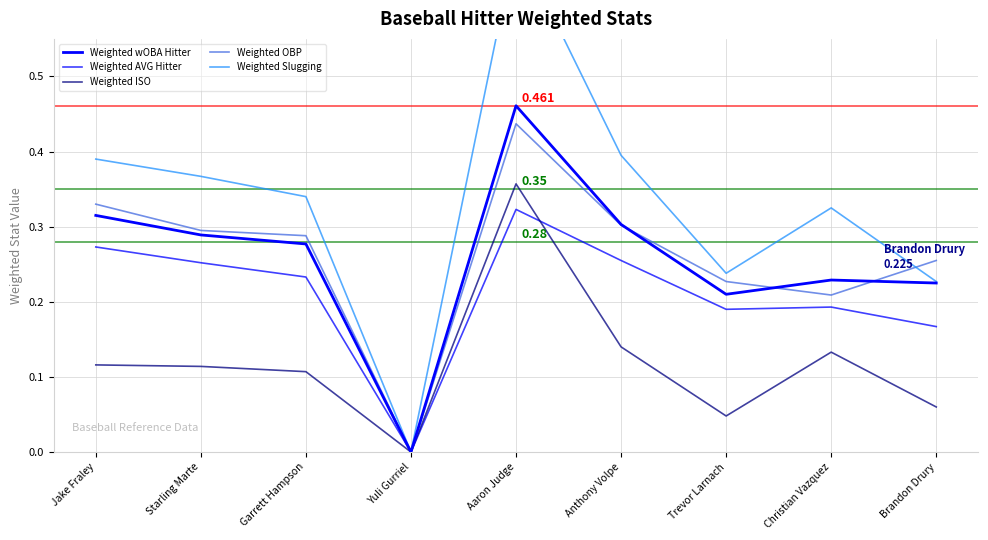

What are all the series names shown in the legend?

Weighted wOBA Hitter, Weighted AVG Hitter, Weighted ISO, Weighted OBP, Weighted Slugging